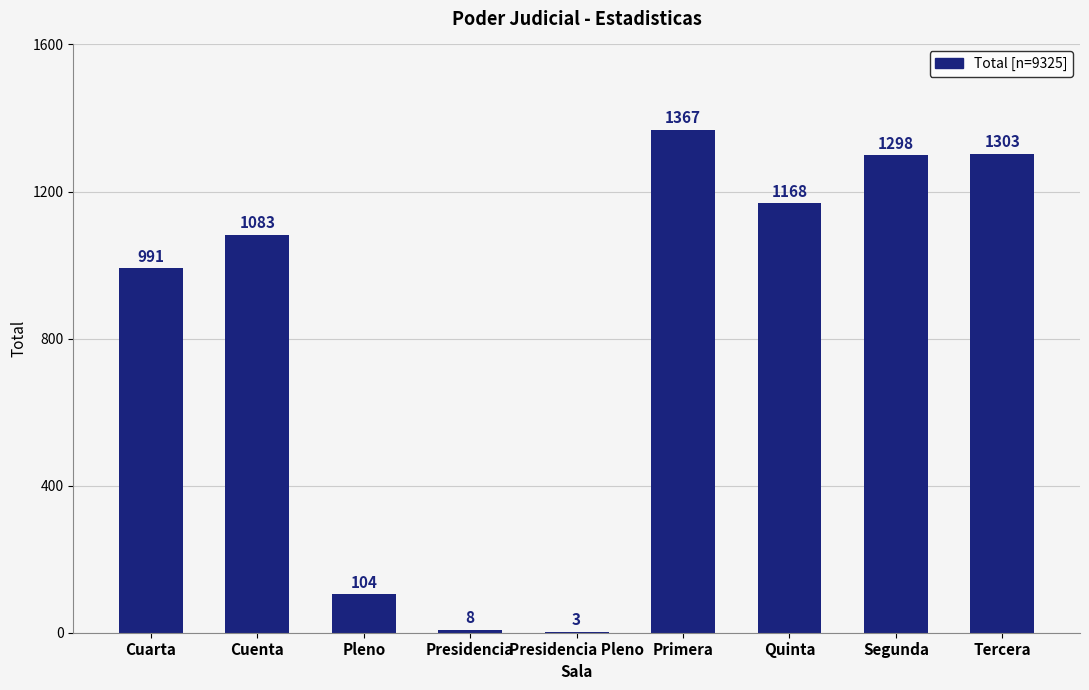

What is the maximum value shown in the chart?

1367